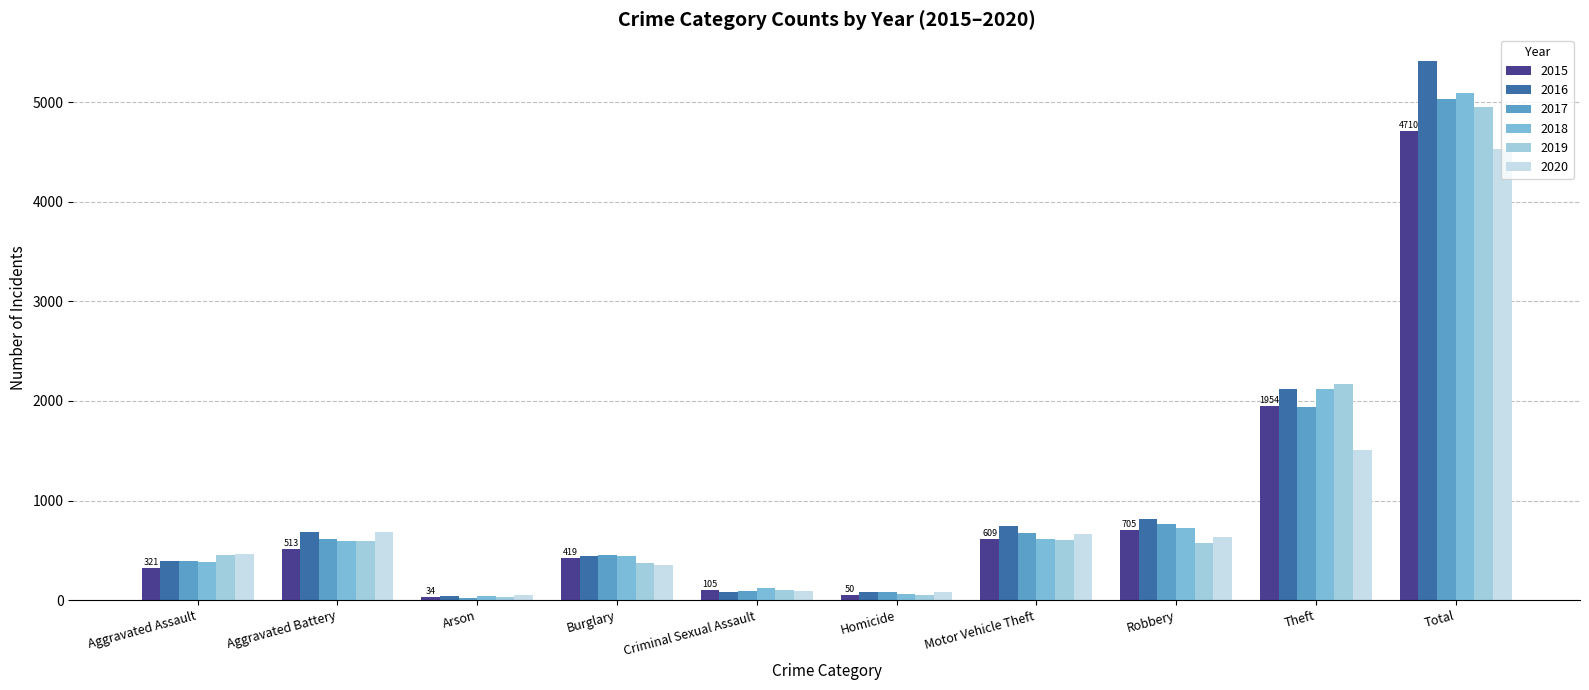

Which series has the largest range (max minus min)?

2016